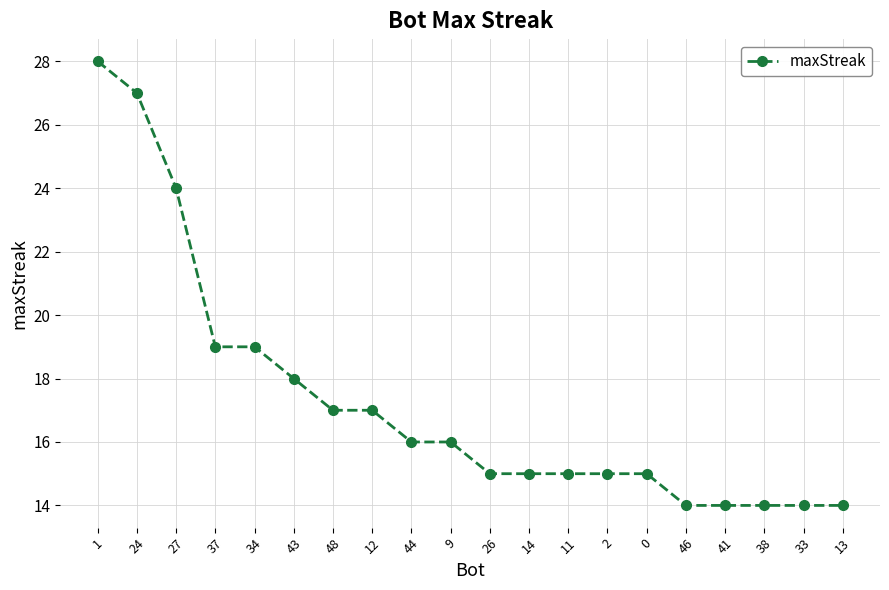

True or false: the data shows 15 at 0.

True